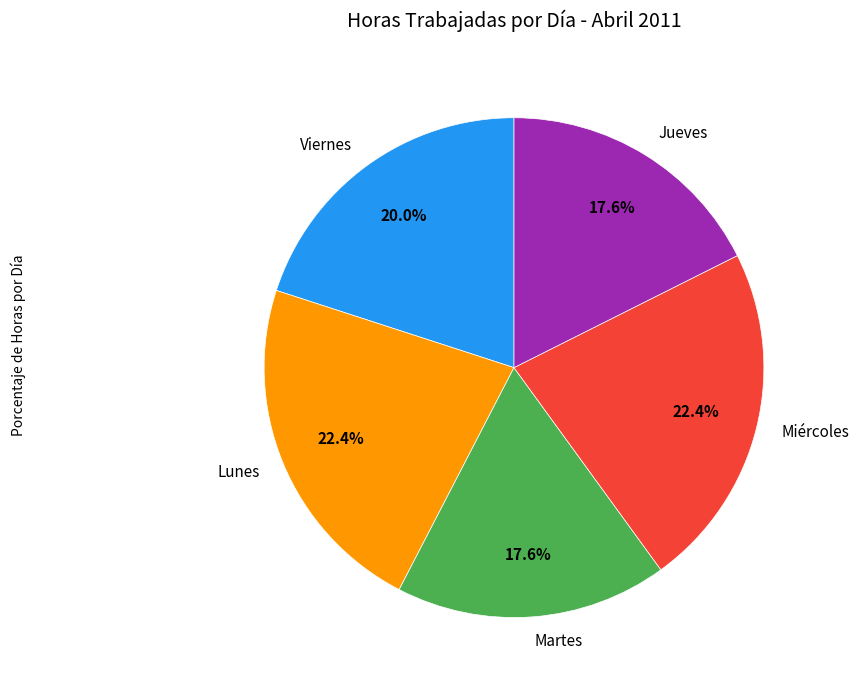

Is there any slice that represents more than half of the pie?

No